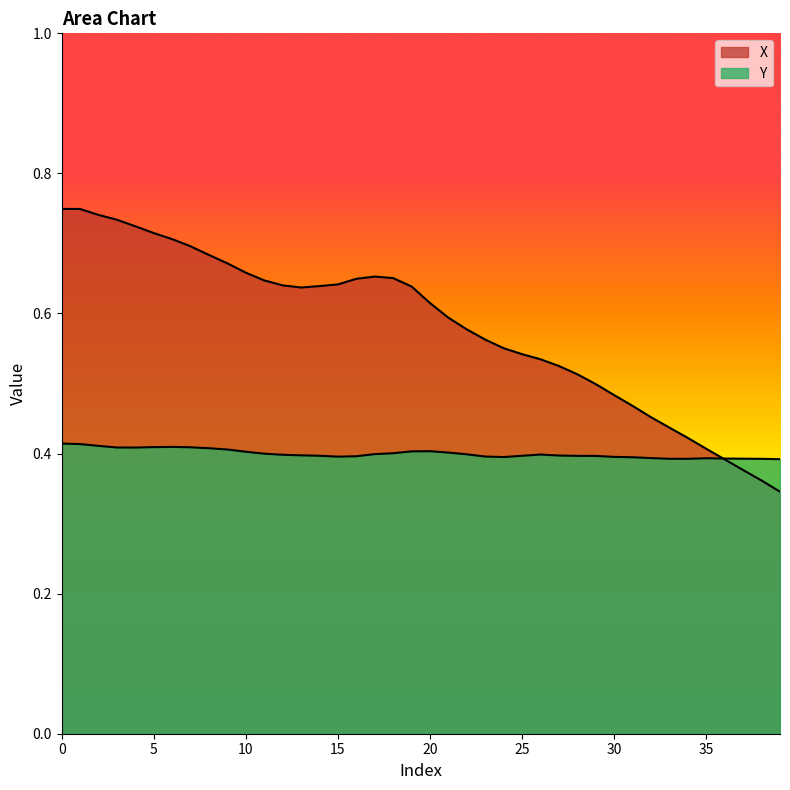

Which series has the largest range (max minus min)?

X